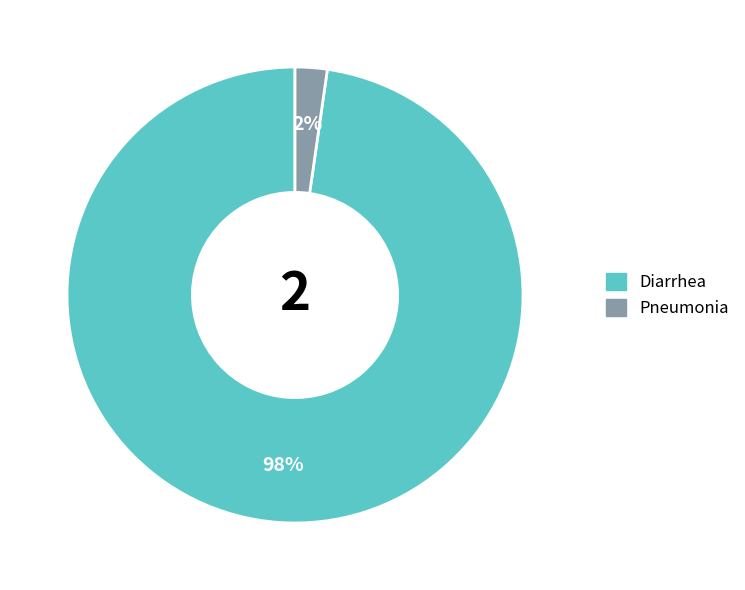

To the nearest percent, what percentage of the pie is Pneumonia?

2%